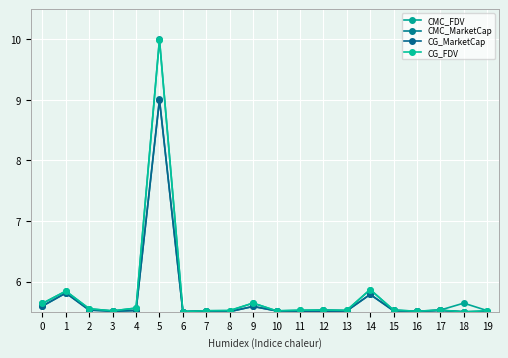

At how many categories does at least one series exceed 5?

20